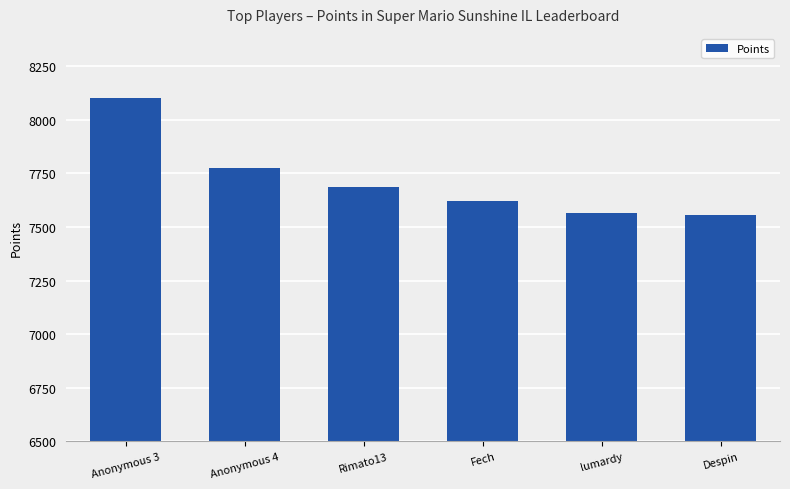

What position from the right is Anonymous 3?

6